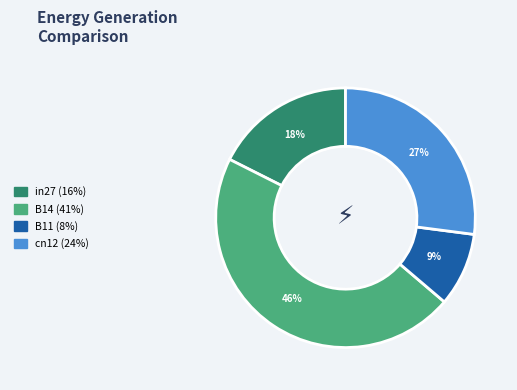

How many slices are in this pie chart?

4